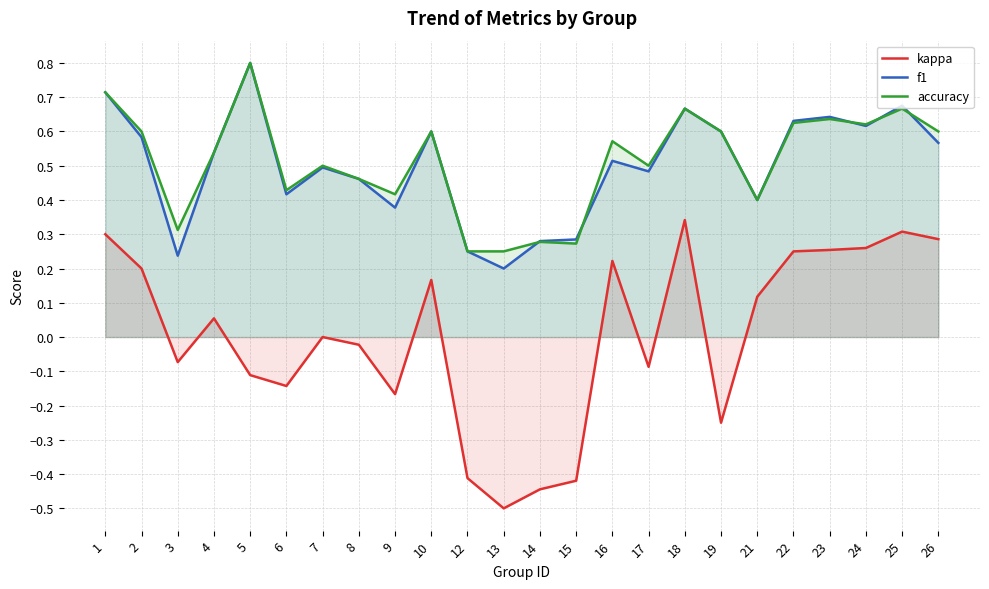

Reading left to right, transcribe all the data shown in this chart.

kappa: 0.3	0.2	-0.1	0.1	-0.1	-0.1	0.0	-0.0	-0.2	0.2	-0.4	-0.5	-0.4	-0.4	0.2	-0.1	0.3	-0.2	0.1	0.2	0.3	0.3	0.3	0.3
f1: 0.7	0.6	0.2	0.5	0.8	0.4	0.5	0.5	0.4	0.6	0.2	0.2	0.3	0.3	0.5	0.5	0.7	0.6	0.4	0.6	0.6	0.6	0.7	0.6
accuracy: 0.7	0.6	0.3	0.5	0.8	0.4	0.5	0.5	0.4	0.6	0.2	0.2	0.3	0.3	0.6	0.5	0.7	0.6	0.4	0.6	0.6	0.6	0.7	0.6